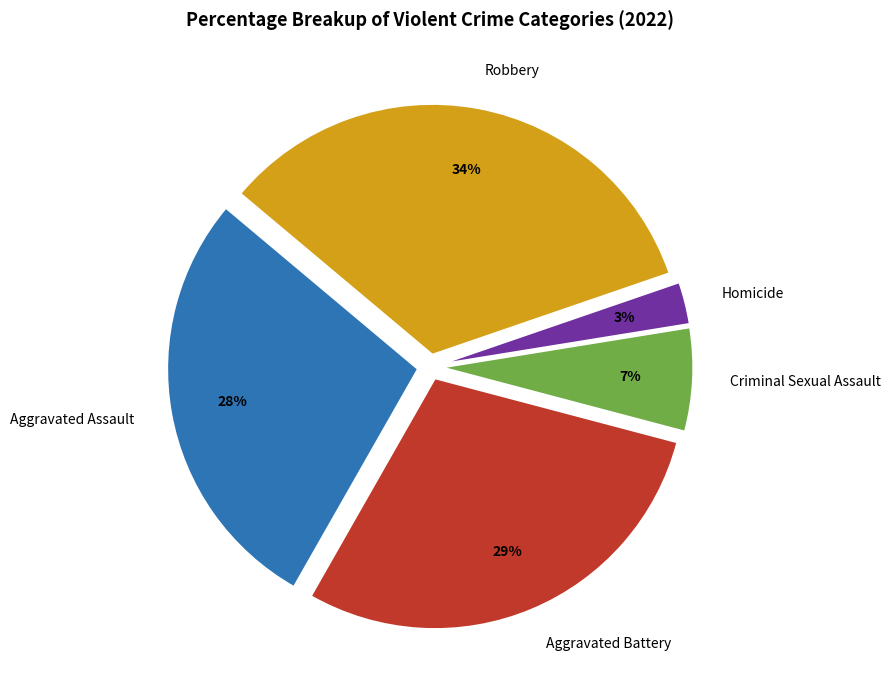

What percentage is the Robbery slice, to the nearest percent?

34%